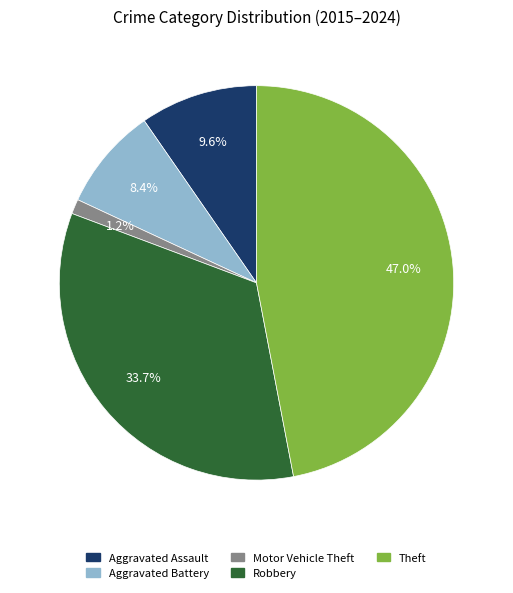

Does any single category account for the majority?

No